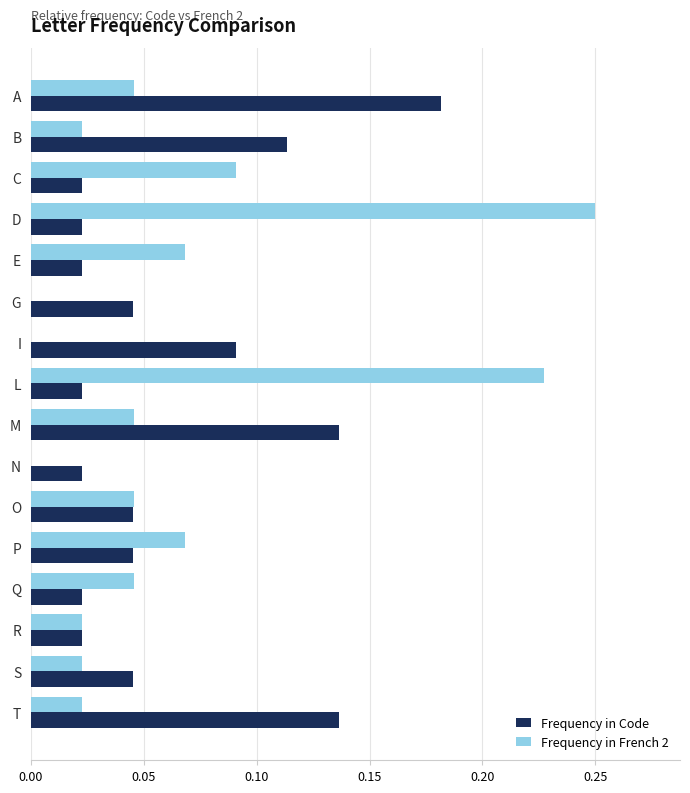

What is the sum of all Frequency in French 2 values?

1.0